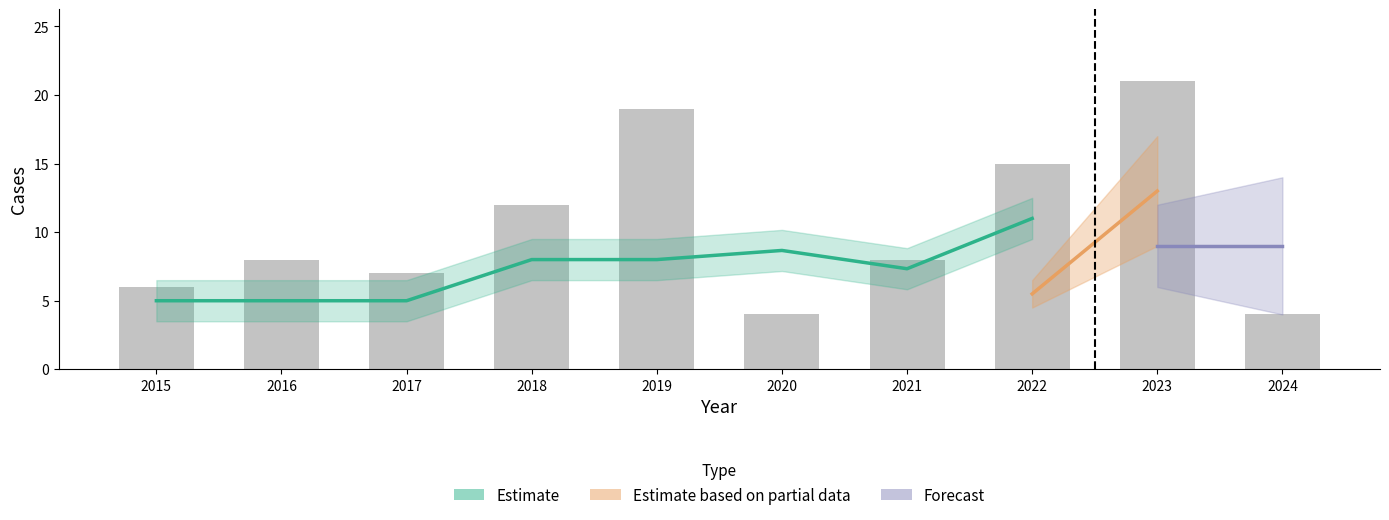

How many categories are shown in the chart?

10